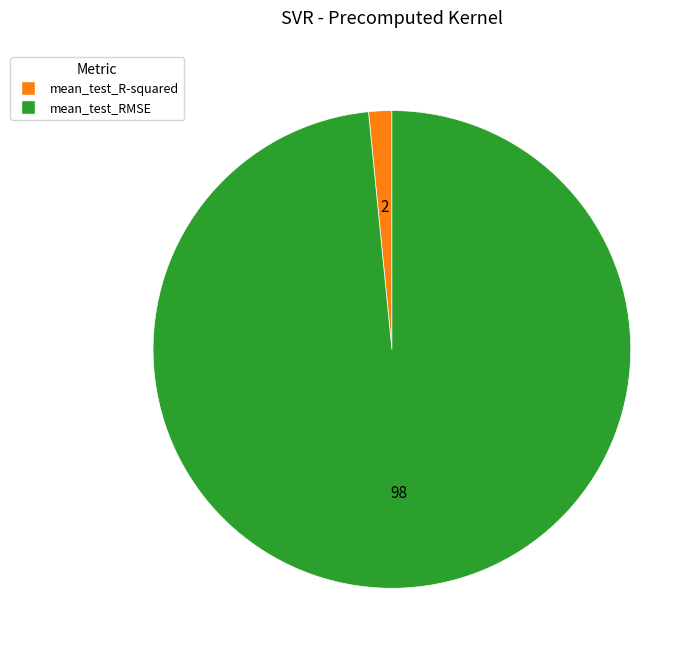

True or false: mean_test_R-squared accounts for 8% of the total.

False